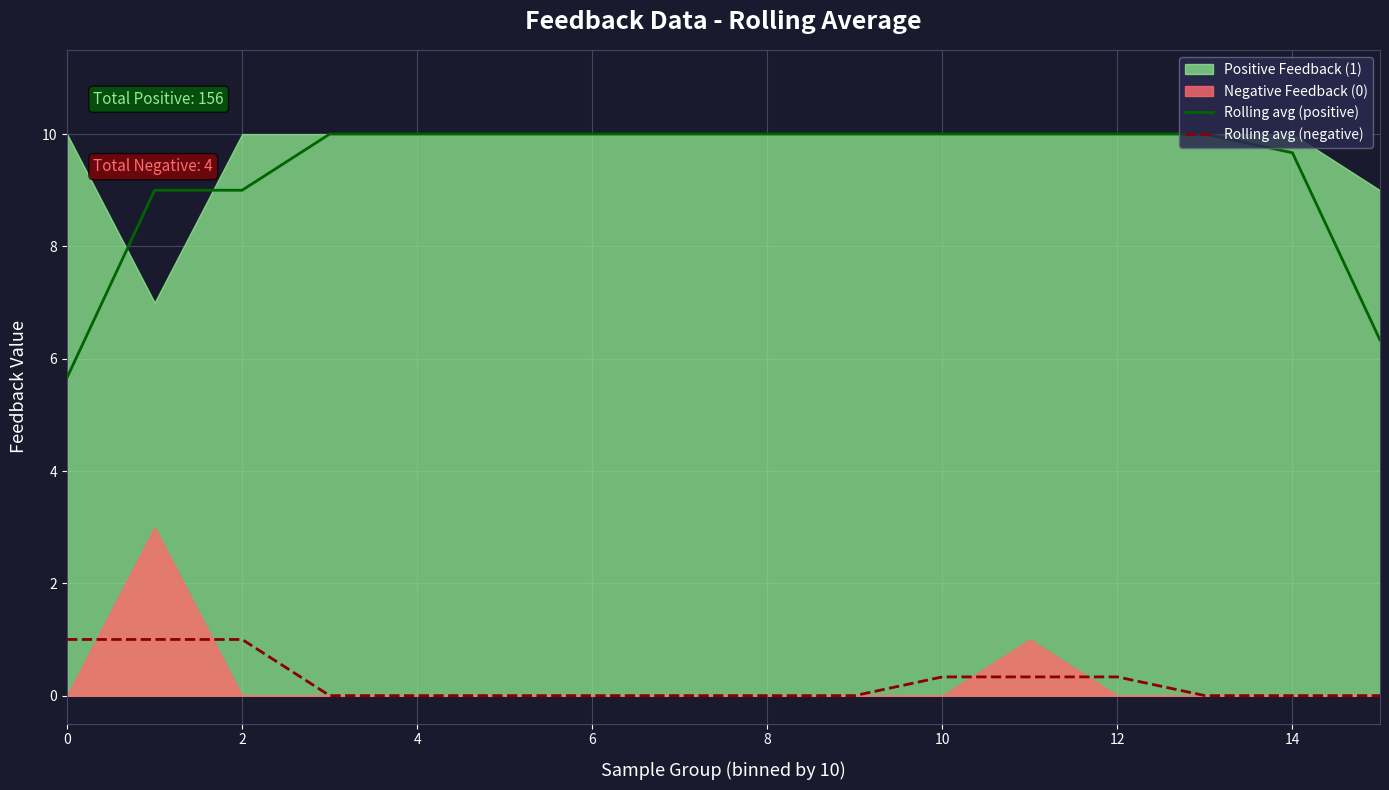

True or false: Rolling avg (positive) and Rolling avg (negative) cross at least once.

False